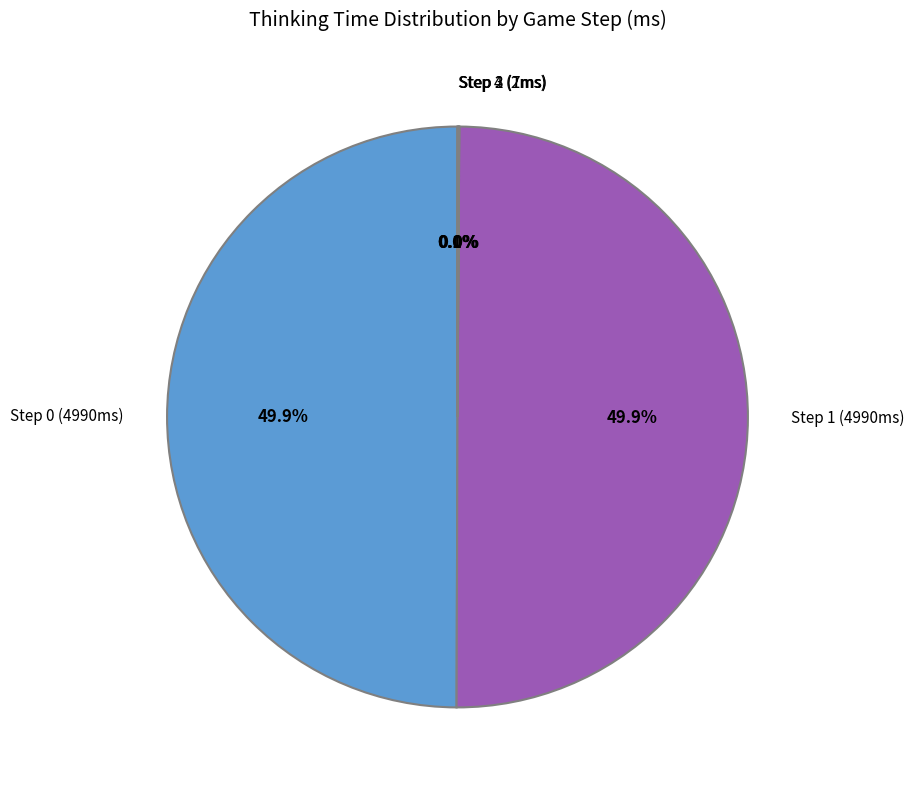

How much of the chart is everything except Step 0 (4990ms)?

50.1%